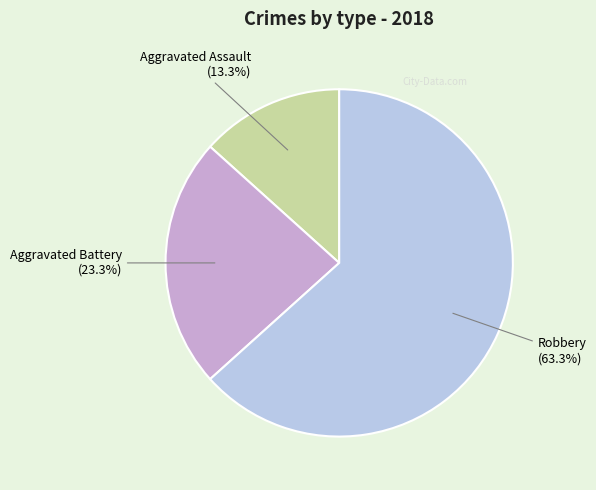

Rank the categories by value from highest to lowest.

Robbery, Aggravated Battery, Aggravated Assault